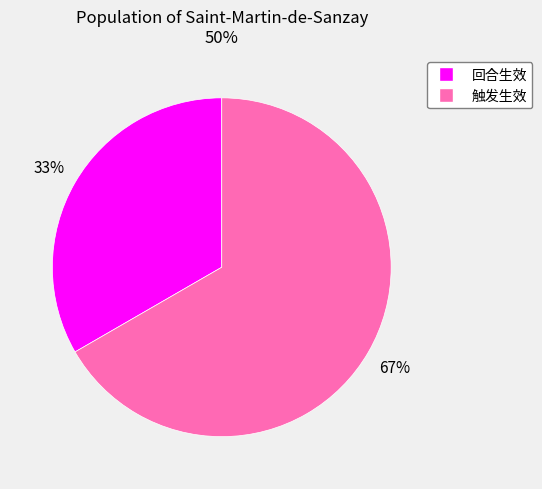

To the nearest percent, what percentage of the pie is 回合生效?

33%